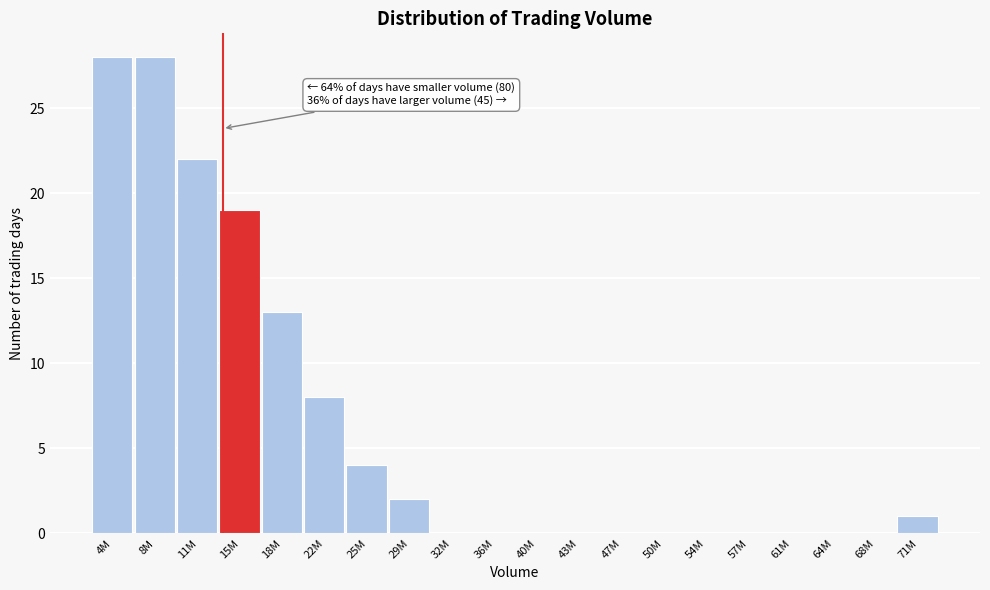

Reading left to right, list all the values displayed in this chart.

4M=28	8M=28	11M=22	15M=19	18M=13	22M=8	25M=4	29M=2	32M=0	36M=0	40M=0	43M=0	47M=0	50M=0	54M=0	57M=0	61M=0	64M=0	68M=0	71M=1